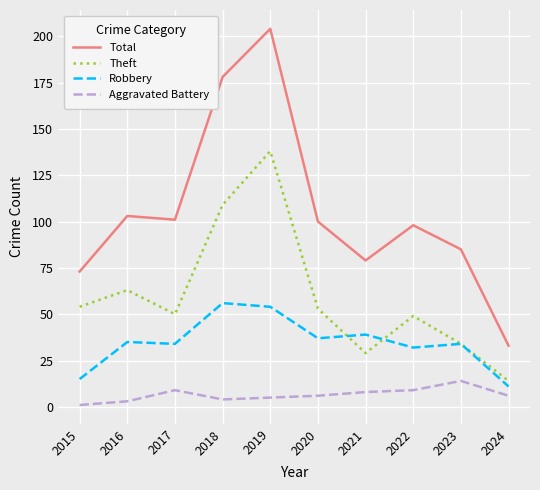

Does the chart have visible grid lines?

Yes